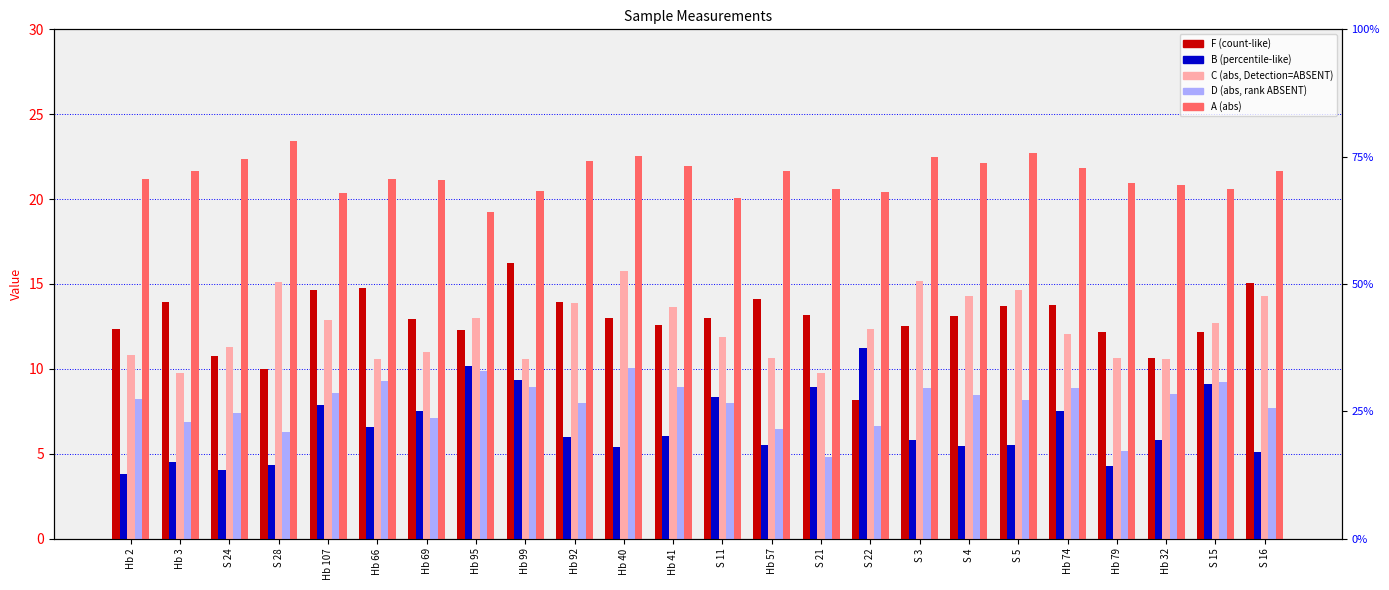

Is it true that A (abs) equals 21.7 at S 16?

True